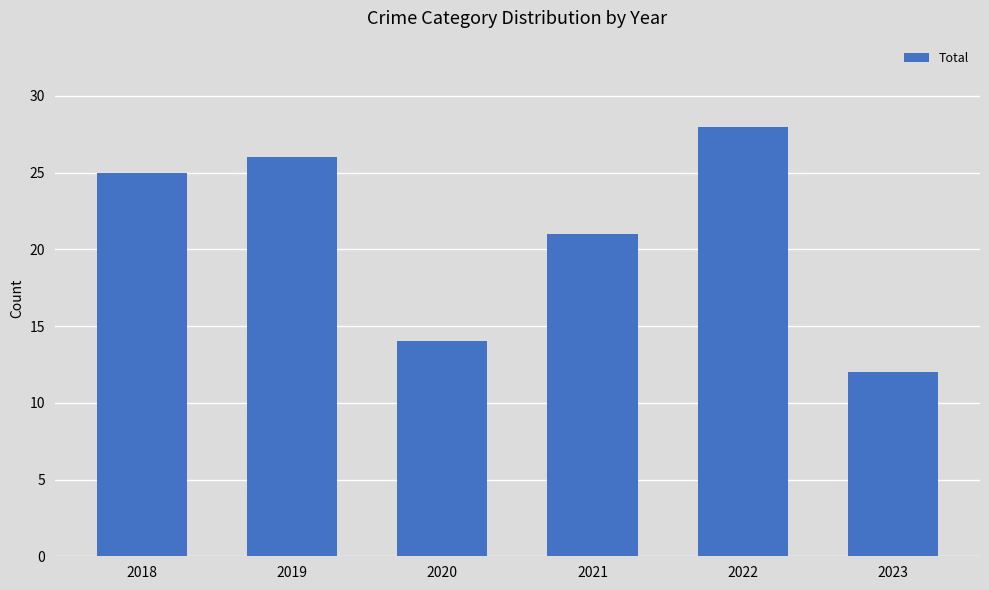

What is the difference between the values at 2020 and 2018?

11